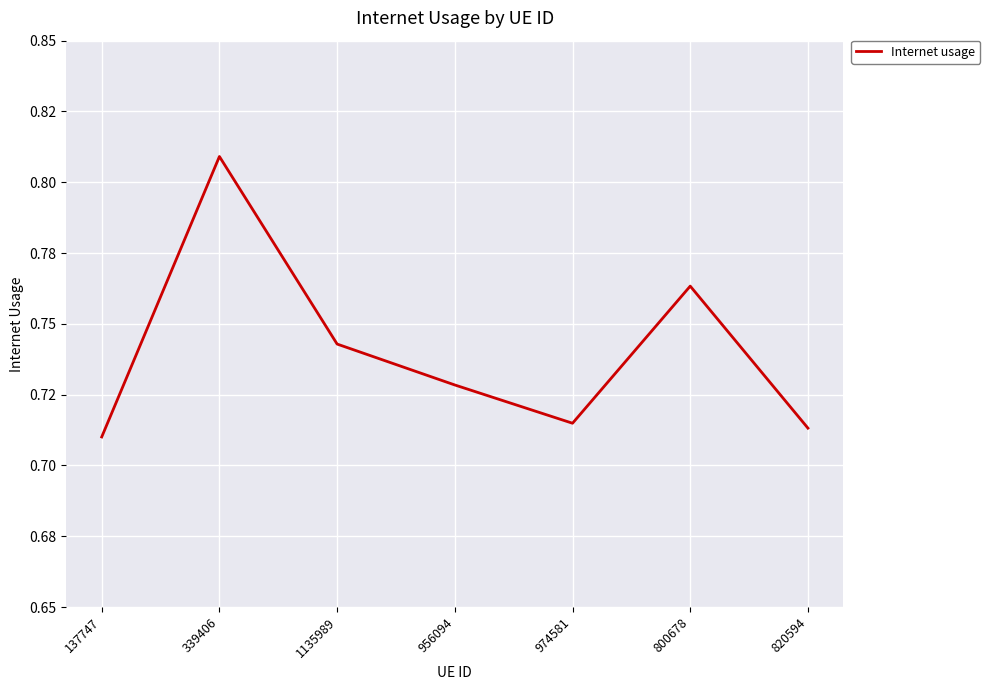

Reading left to right, transcribe all the data shown in this chart.

0.7	0.8	0.7	0.7	0.7	0.8	0.7